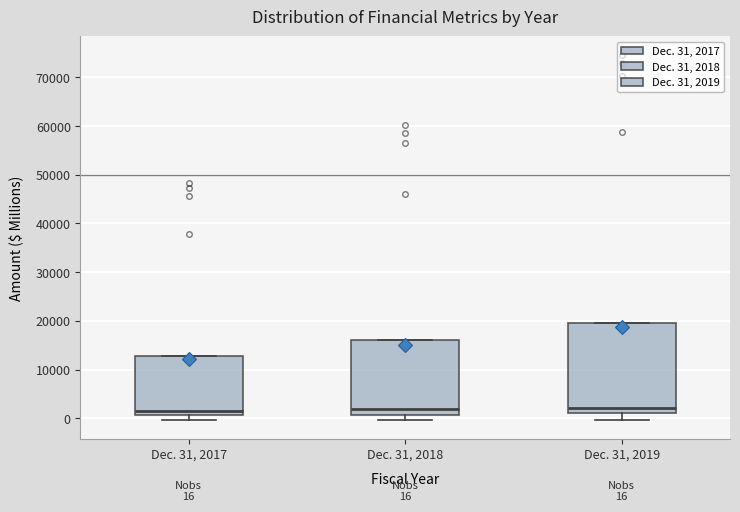

Which box is the tallest, from its lower edge to its upper edge?

Dec. 31, 2019